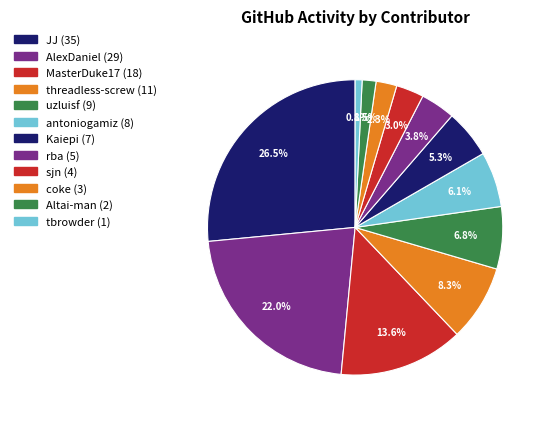

True or false: JJ accounts for 16% of the total.

False